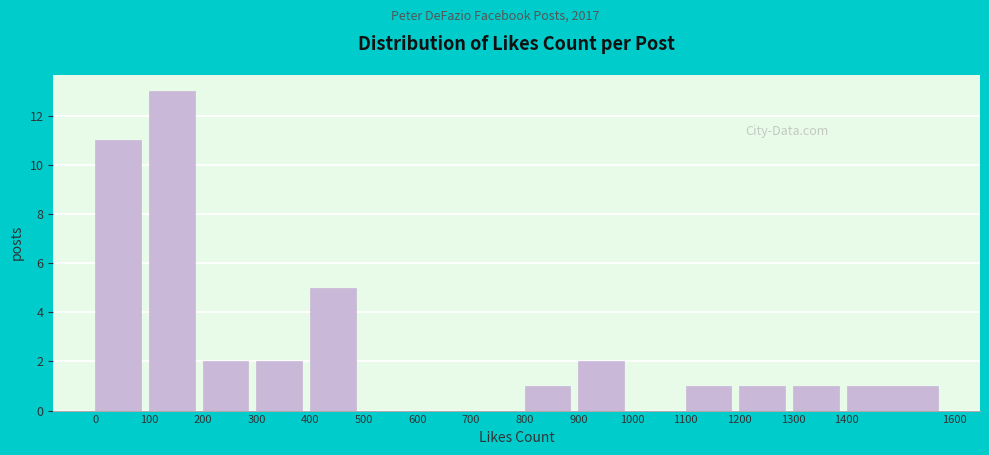

How tall is the bar that spans 300 to 400 on the x-axis? The values are not printed on the chart, so give them approximately, as read against the axis.

2